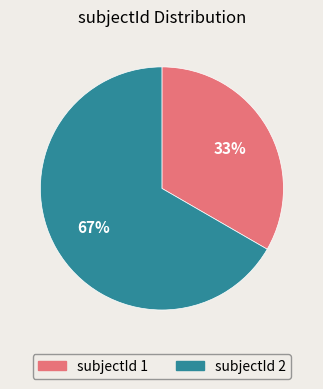

Does any single category account for the majority?

Yes